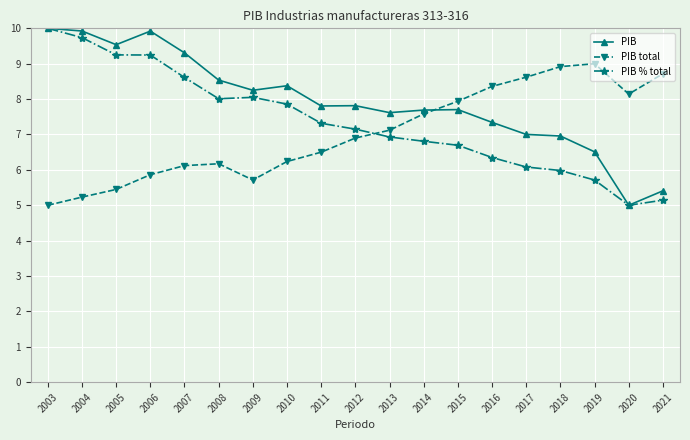

In PIB, how many points are lower than both neighbors (excluding endpoints)?

5